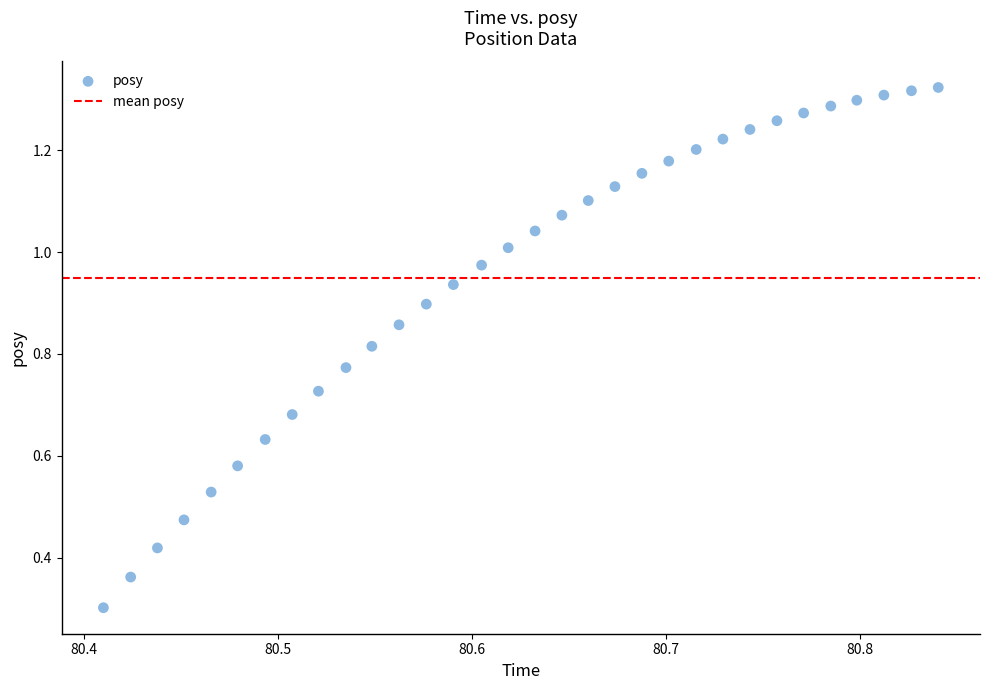

What Y value in the scatter plot is closest to 0?

0.3